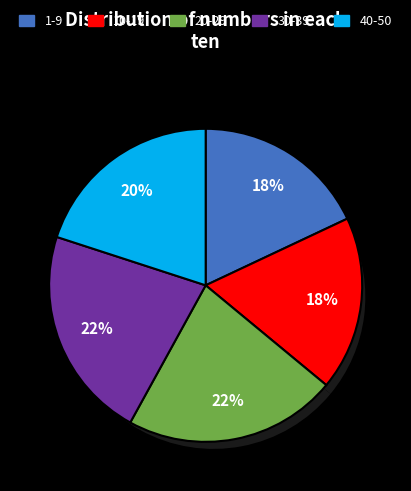

To the nearest percent, what is the difference between the 10-19 and 30-39 slice percentages?

4%